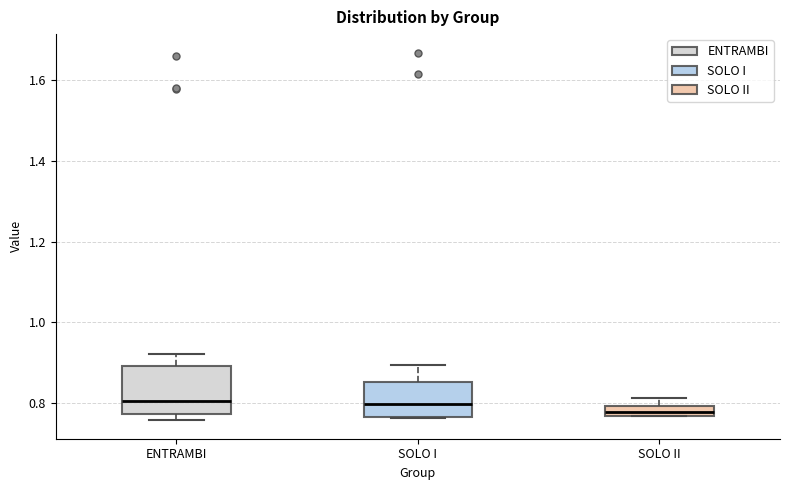

Where does the median line of the box for ENTRAMBI sit on the y-axis? The values are not printed on the chart, so give them approximately, as read against the axis.

0.80